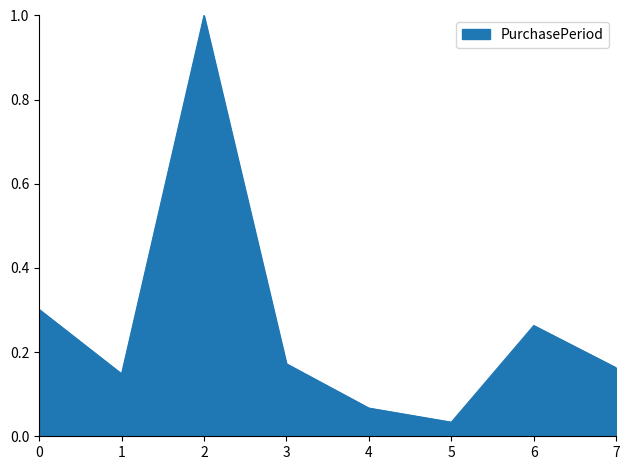

The chart shows a value of 0.3 at 0. True or false?

True